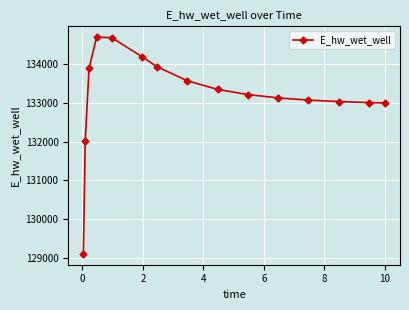

What is the greatest value displayed?

134702.8